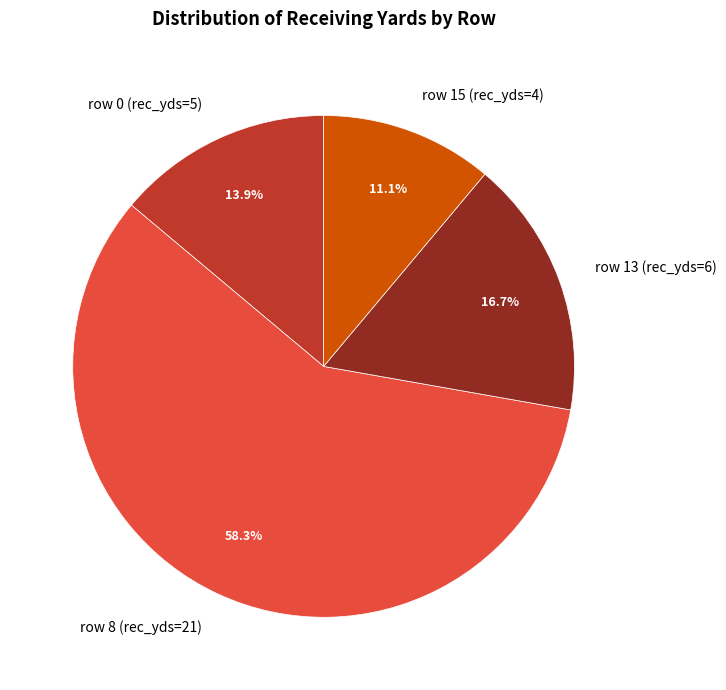

Which category accounts for the majority?

row 8 (rec_yds=21)